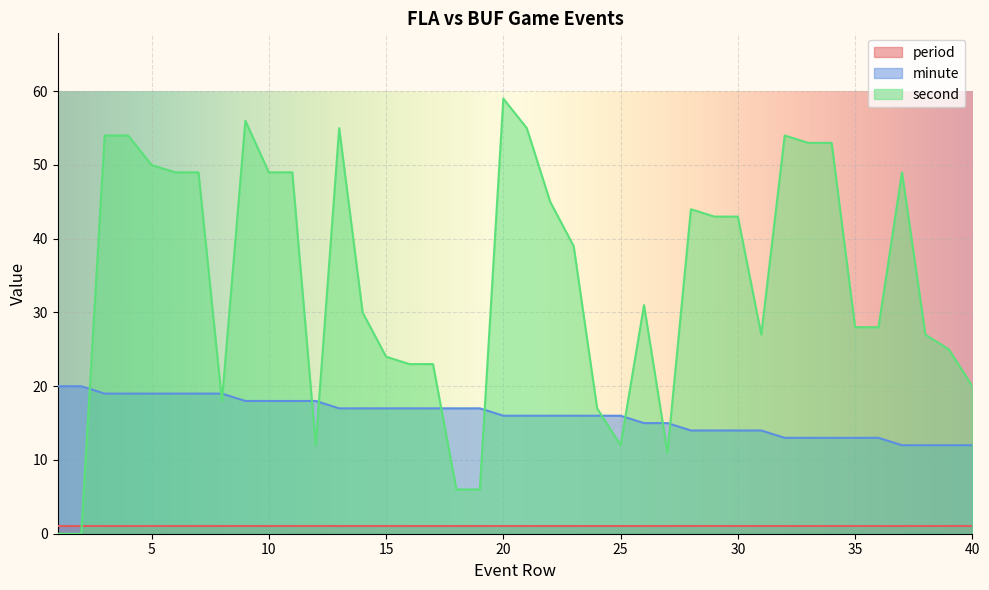

Does the chart display data point markers on the line(s)?

No